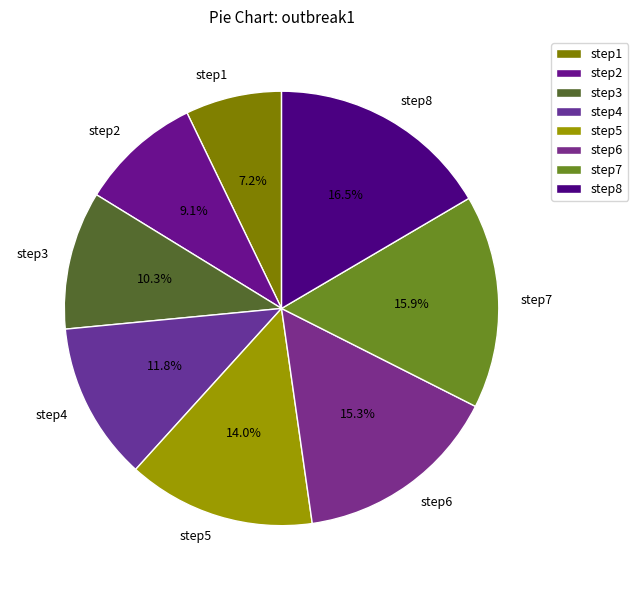

Which slice is the smallest?

step1